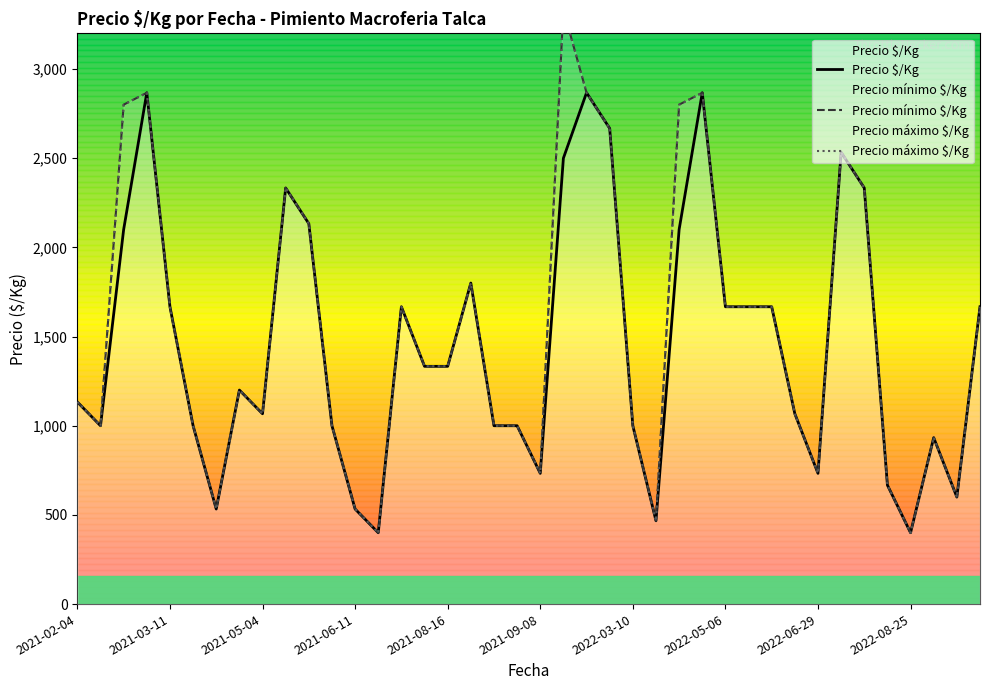

The Precio mínimo $/Kg series shows 1351.5 at 23. True or false?

False